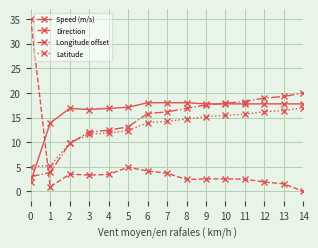

What is the value of the Direction point at the 1st from the left?

35.0